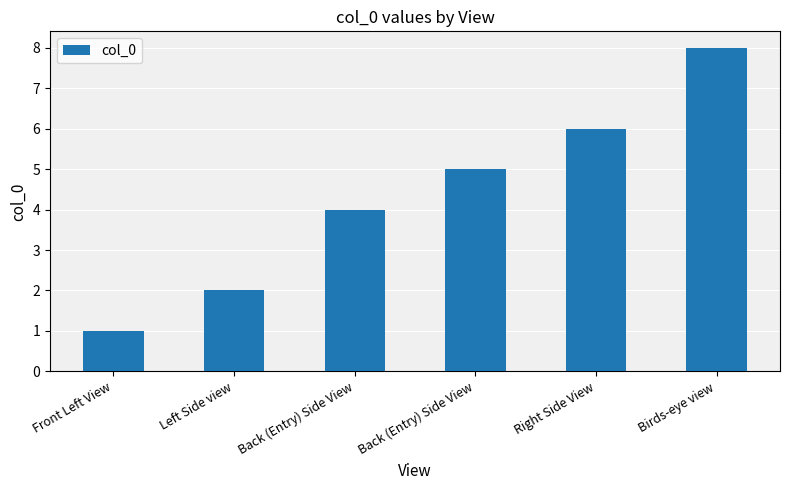

What is the average value?

4